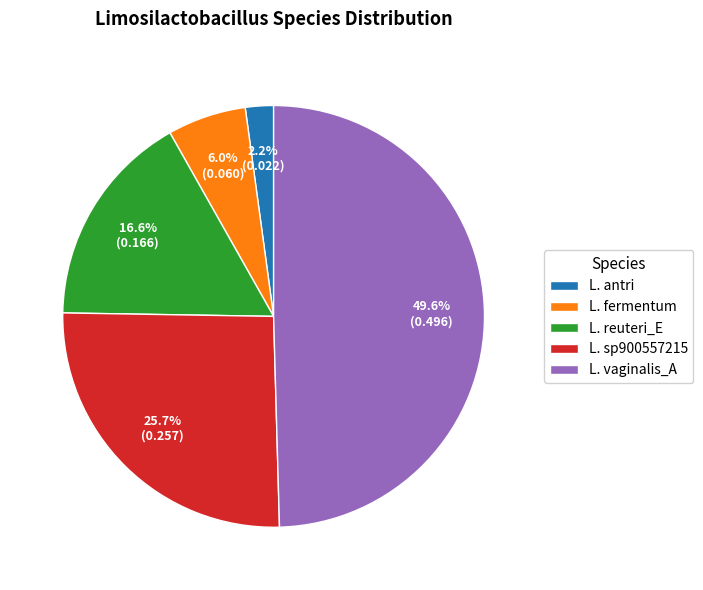

Rank the categories by value from highest to lowest.

L. vaginalis_A, L. sp900557215, L. reuteri_E, L. fermentum, L. antri